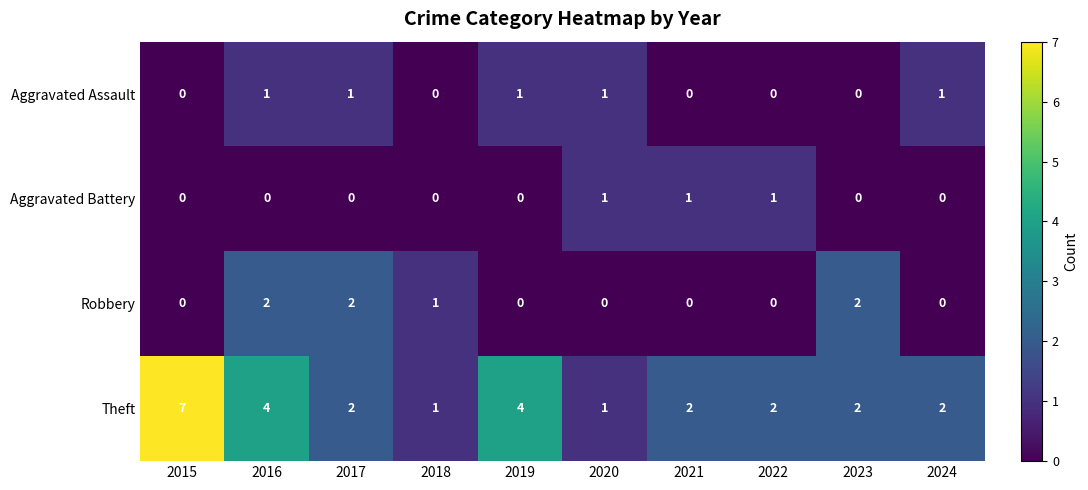

What is the maximum value shown in the chart?

7